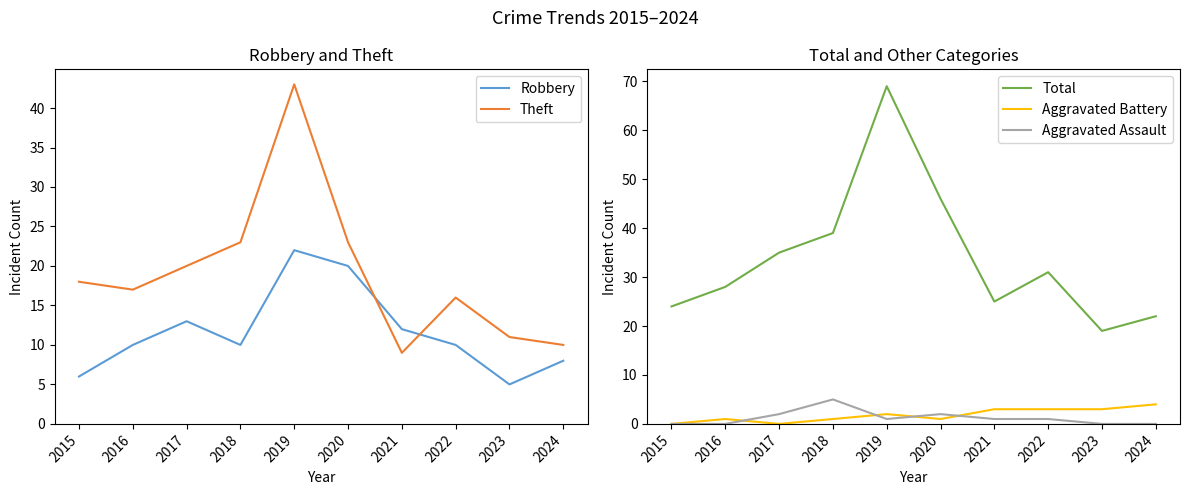

How many interior local peaks does the Theft series have?

2